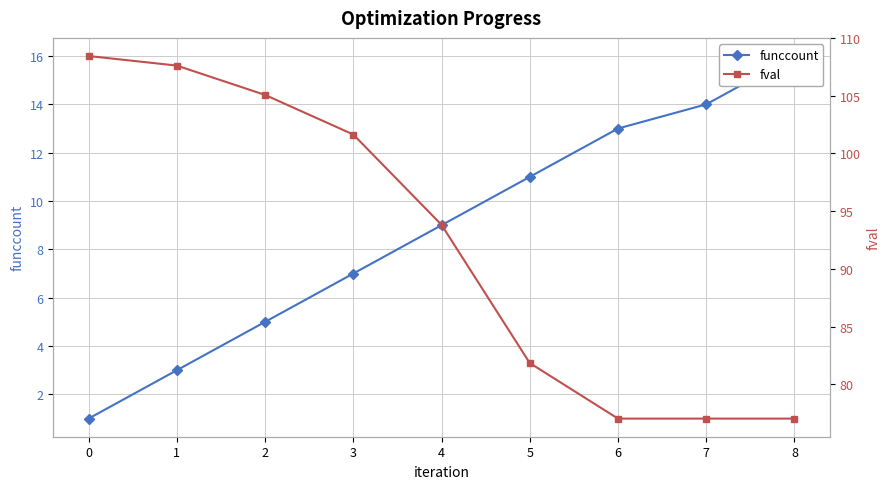

What is the approximate value of fval at 1?

107.6